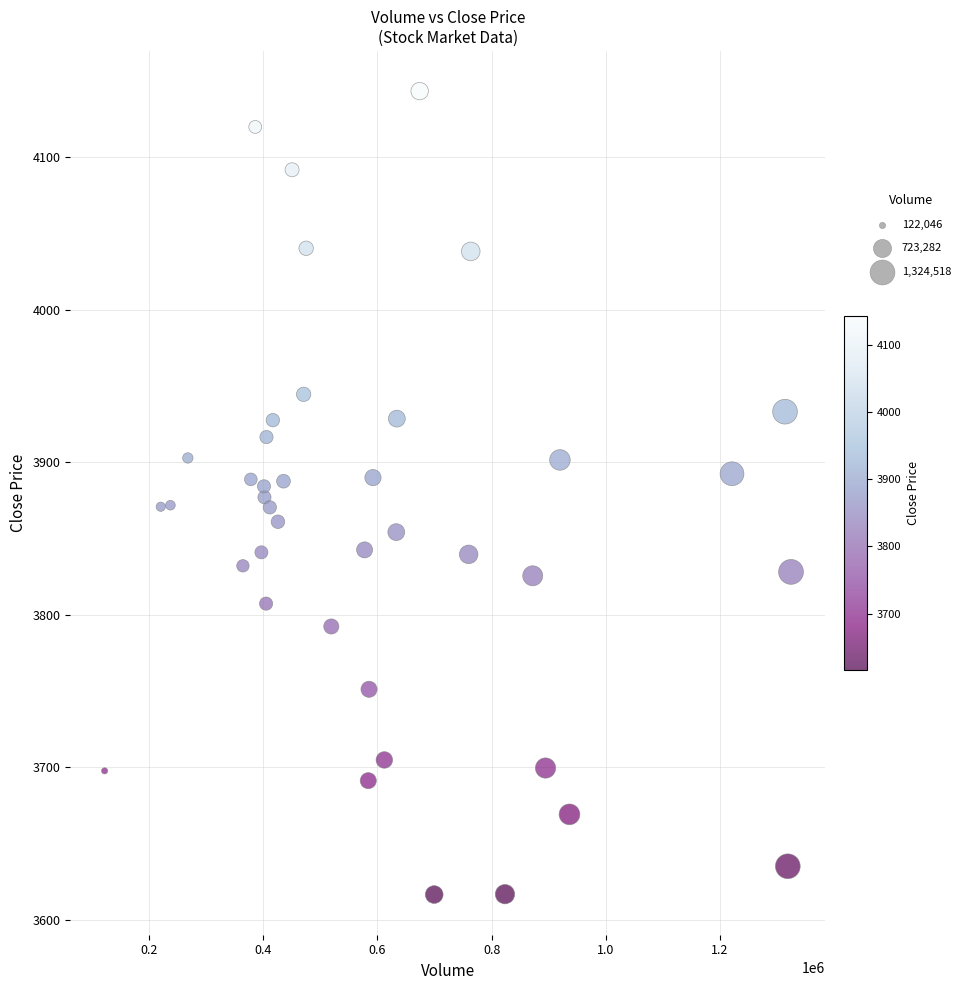

What is the range of X values (max minus min)?

1202472.0